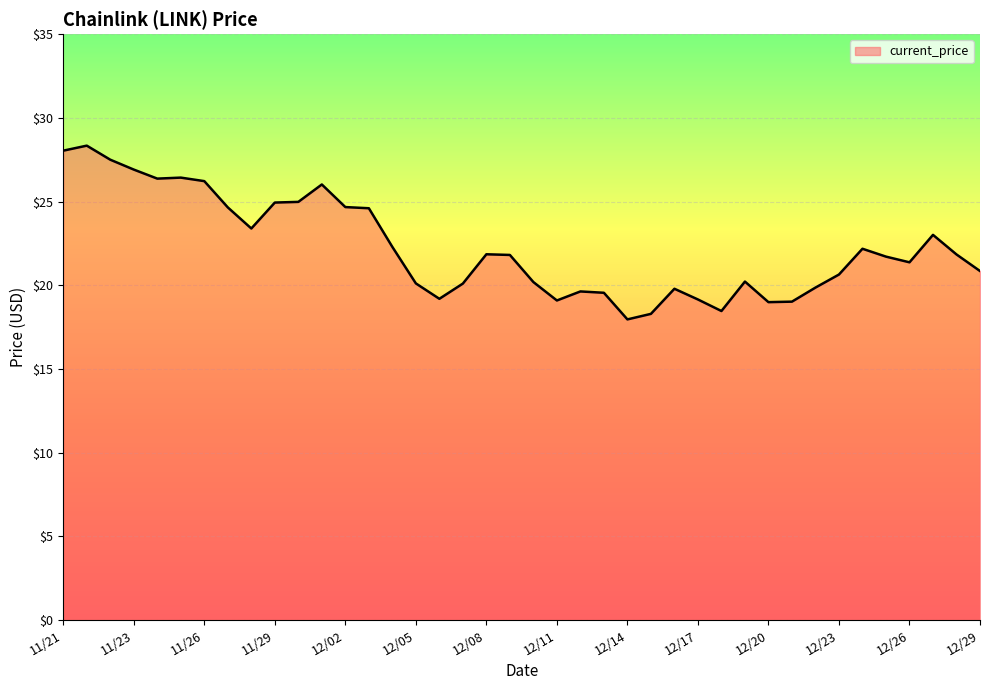

What is the smallest value displayed?

18.0